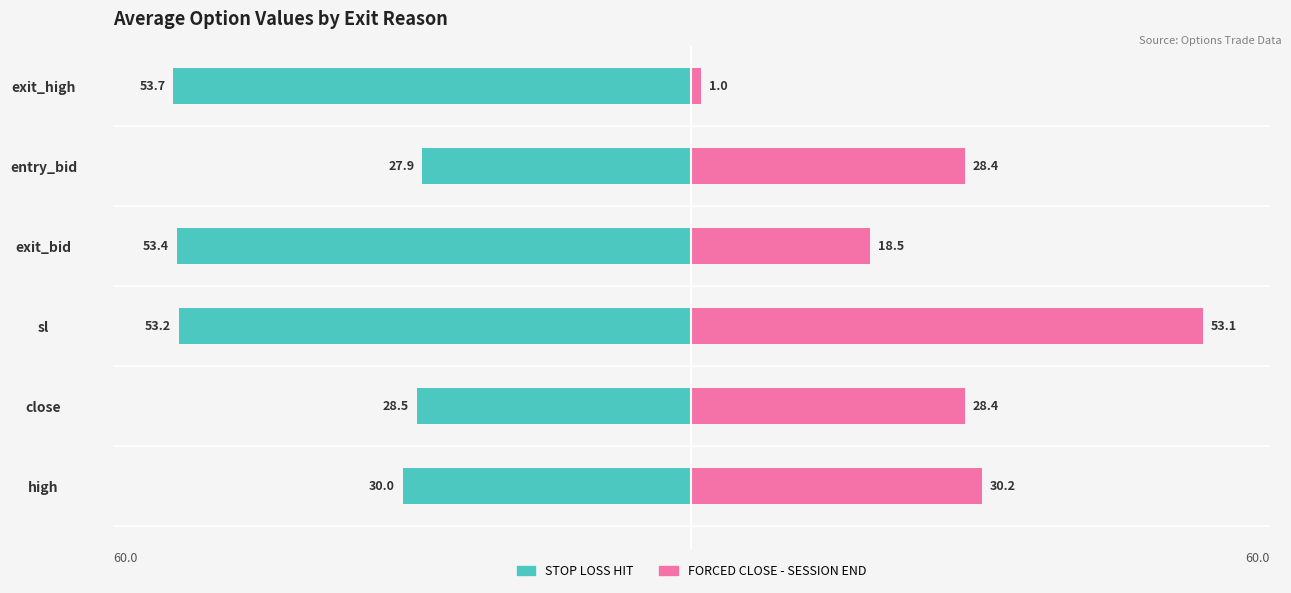

Is it true that STOP LOSS HIT equals -95.8 at exit_high?

False